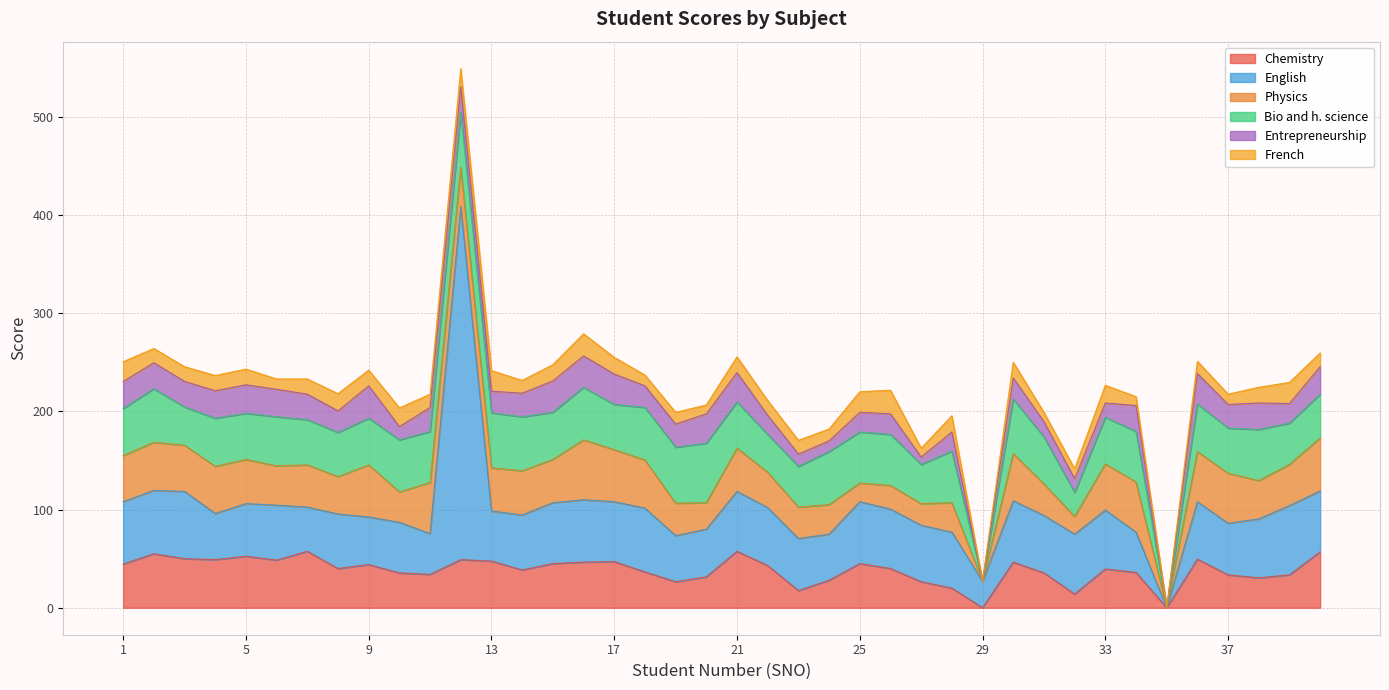

At which label is English closest to 179?

39